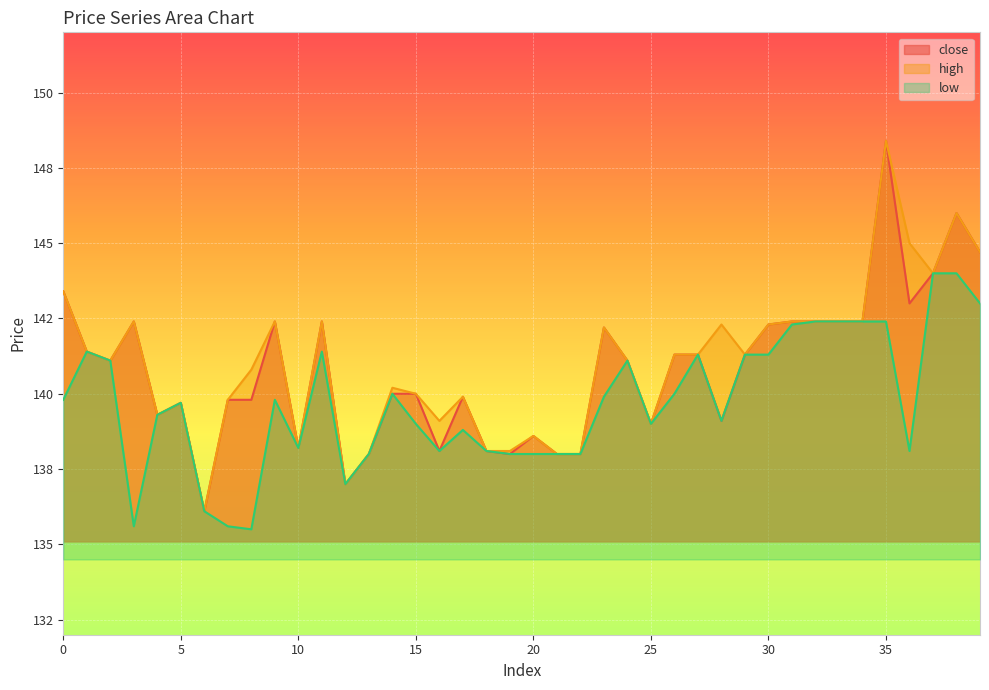

True or false: close and high cross at least once.

False